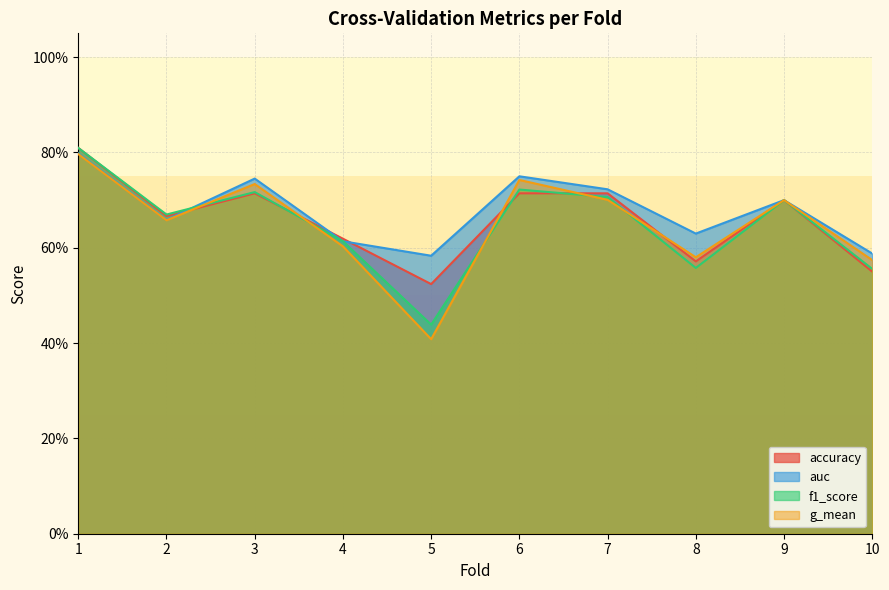

Does the chart display data point markers on the line(s)?

No